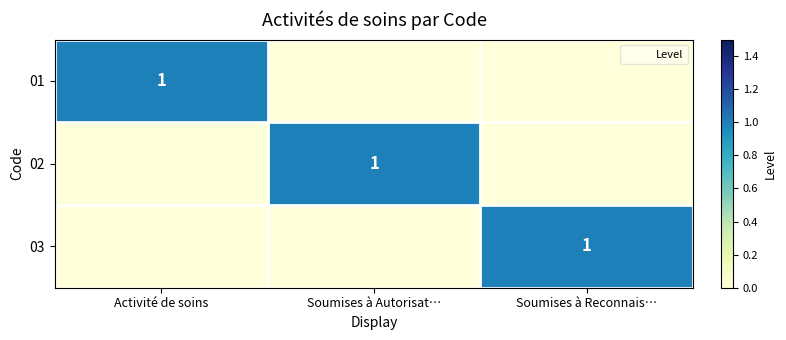

Which series has the largest total across all categories?

01